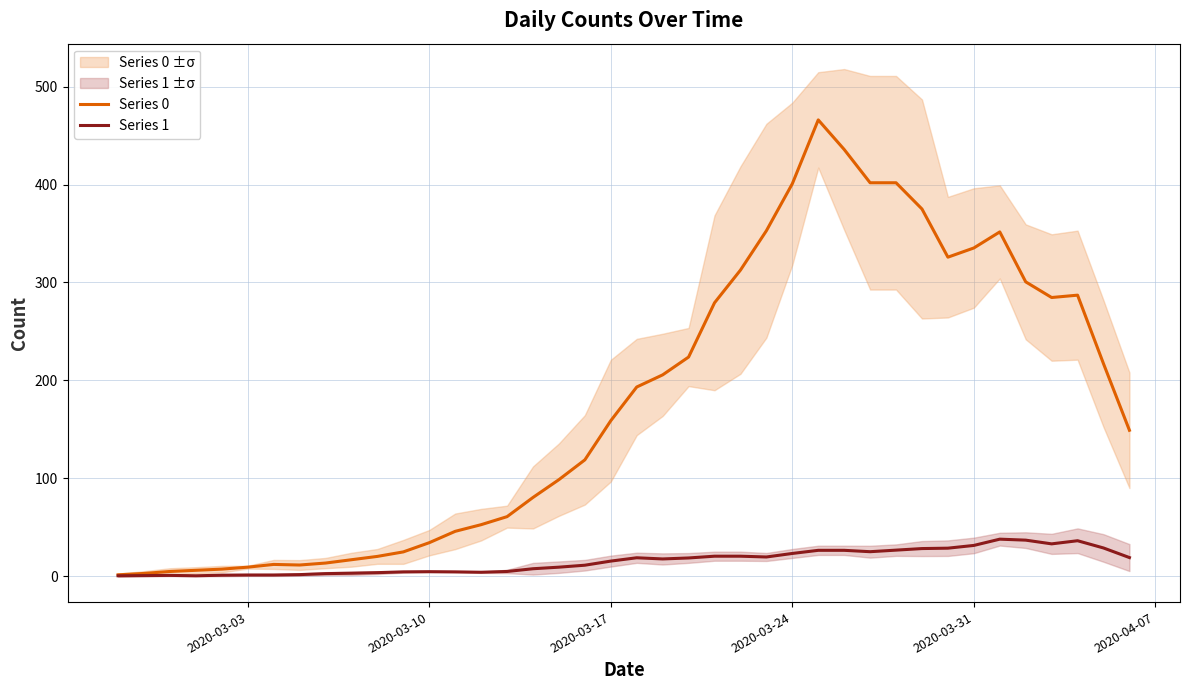

What is the highest value of the Series 0 series?

466.0